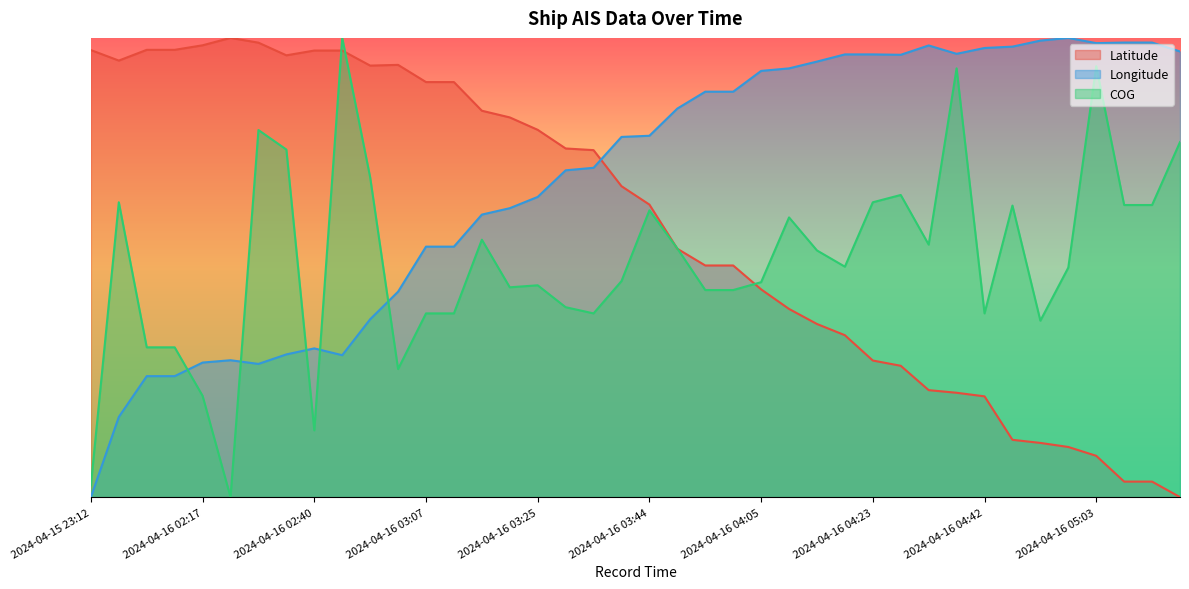

What is the total value across all series at 2024-04-16 02:26?

2.1